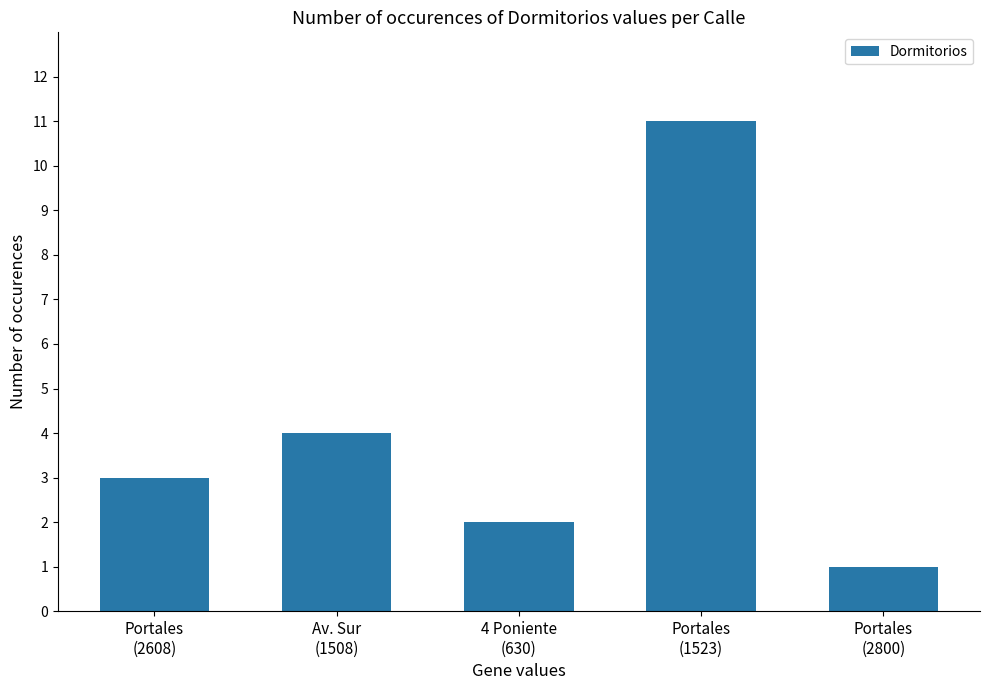

Count the values in the range 2 to 4.

3